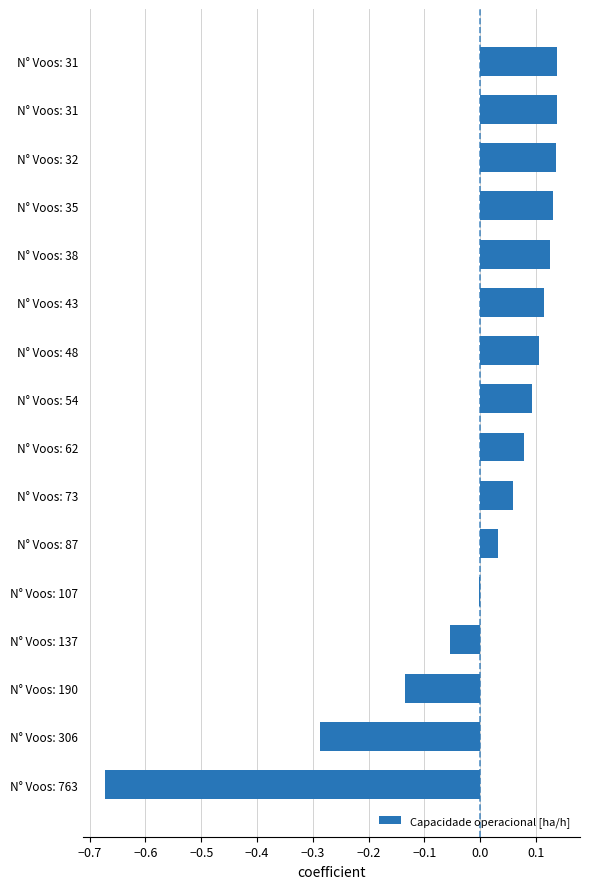

How many bars are there in total?

16